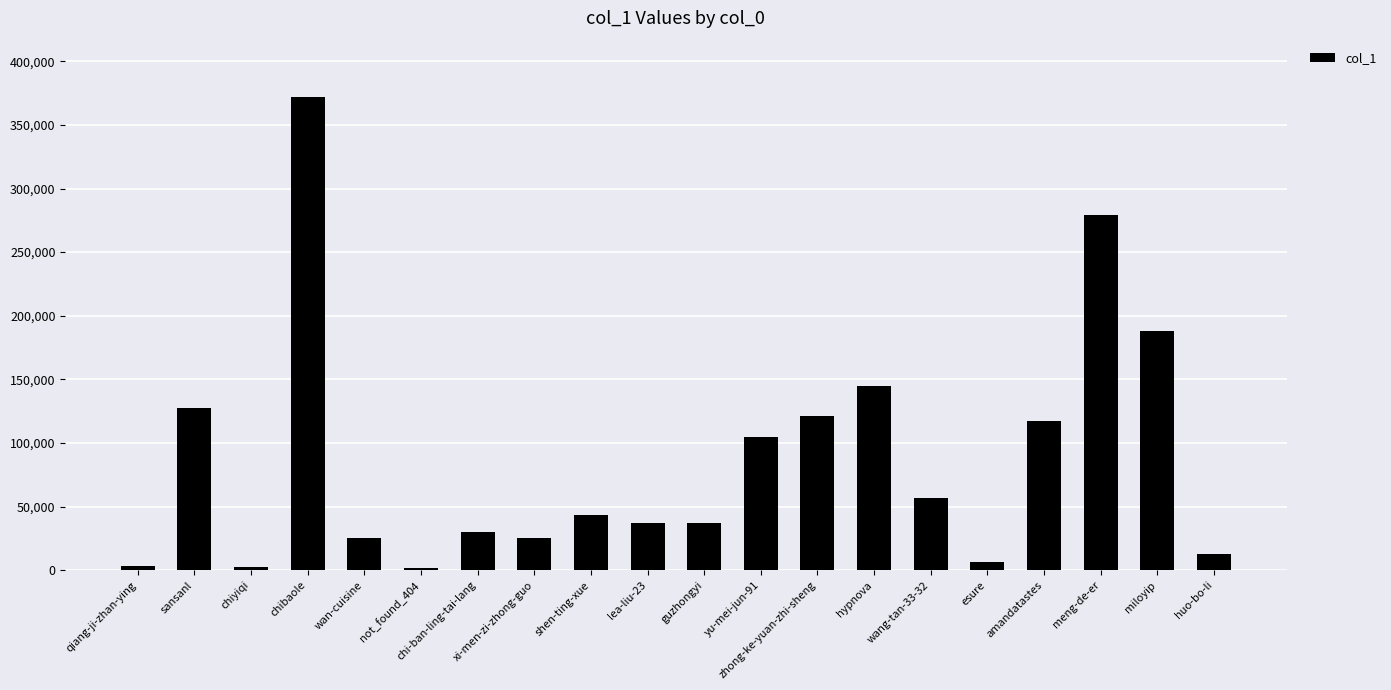

What is the average value?

86767